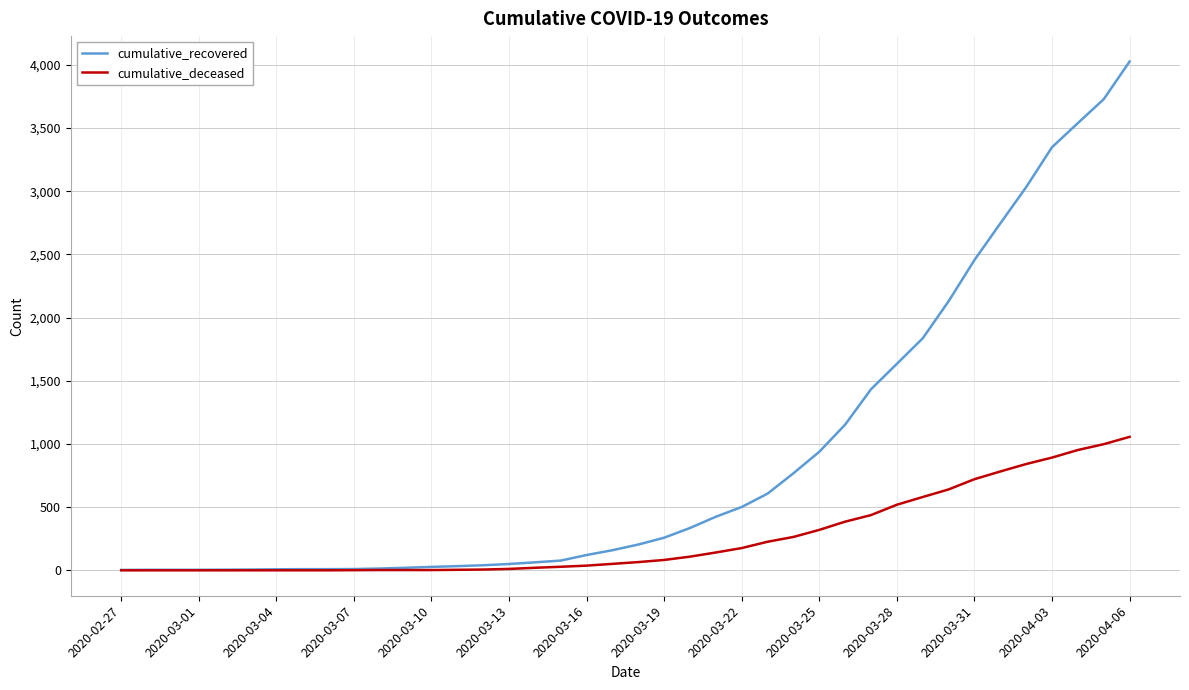

What is the difference between the maximum and second lowest values in the cumulative_recovered series?

4022